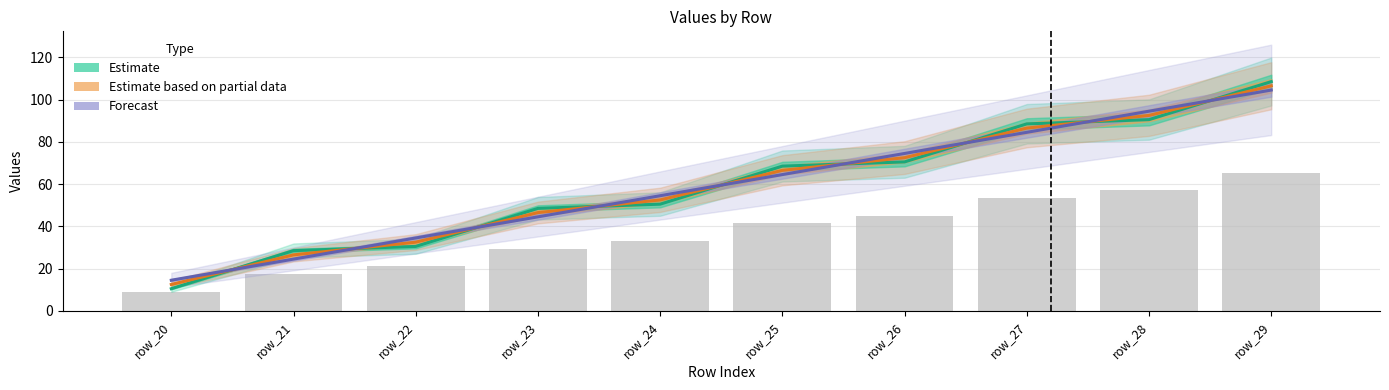

Read the Forecast value at row_21.

24.5